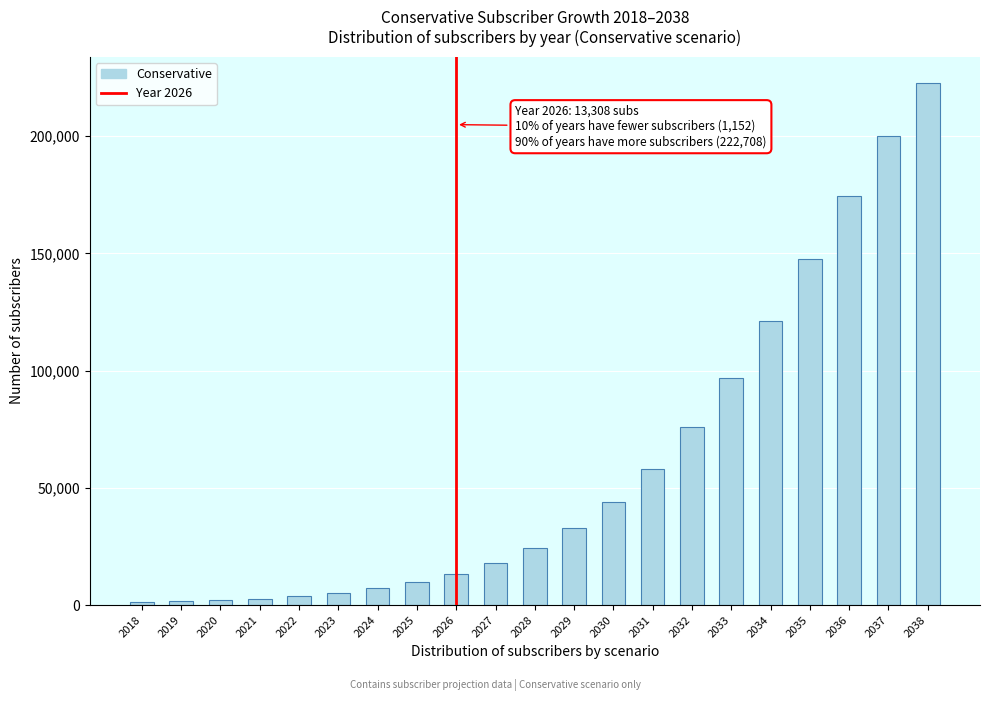

What is the difference between the second highest and second lowest values?

198552